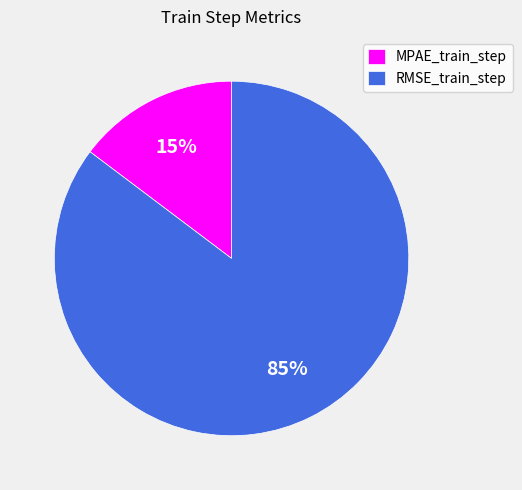

Is it true that MPAE_train_step is 4% of the pie?

False